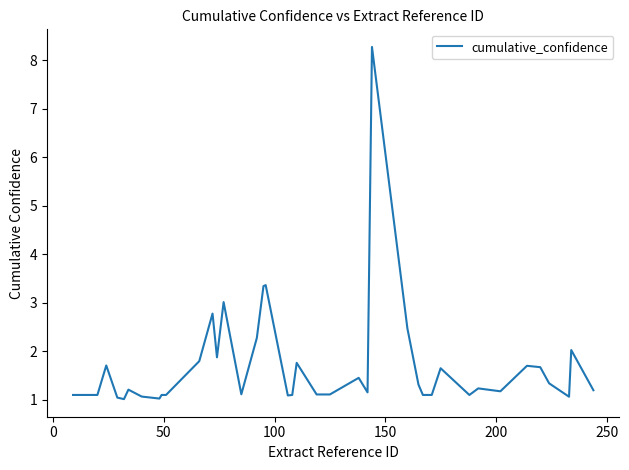

What is the smallest value displayed?

1.0